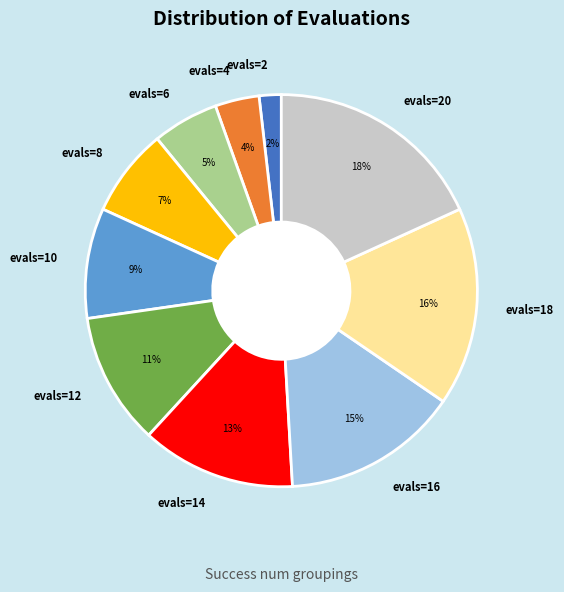

Combined, do evals=6 and evals=14 account for over 50%?

No